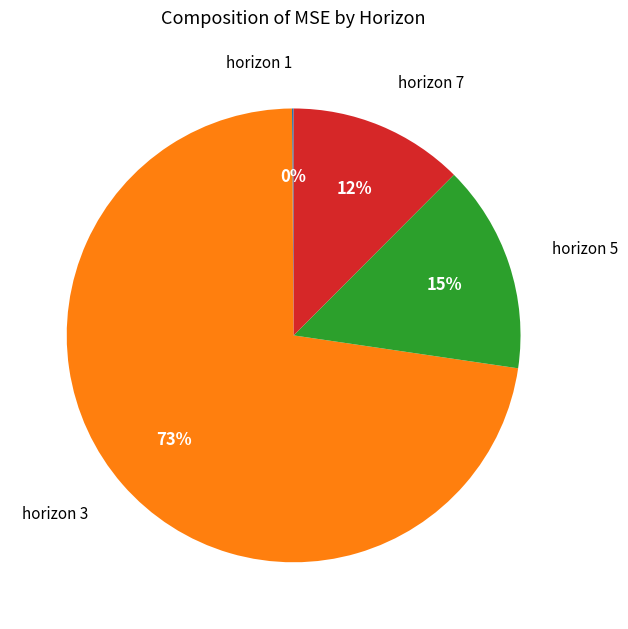

To the nearest percent, what is the average slice percentage?

25%